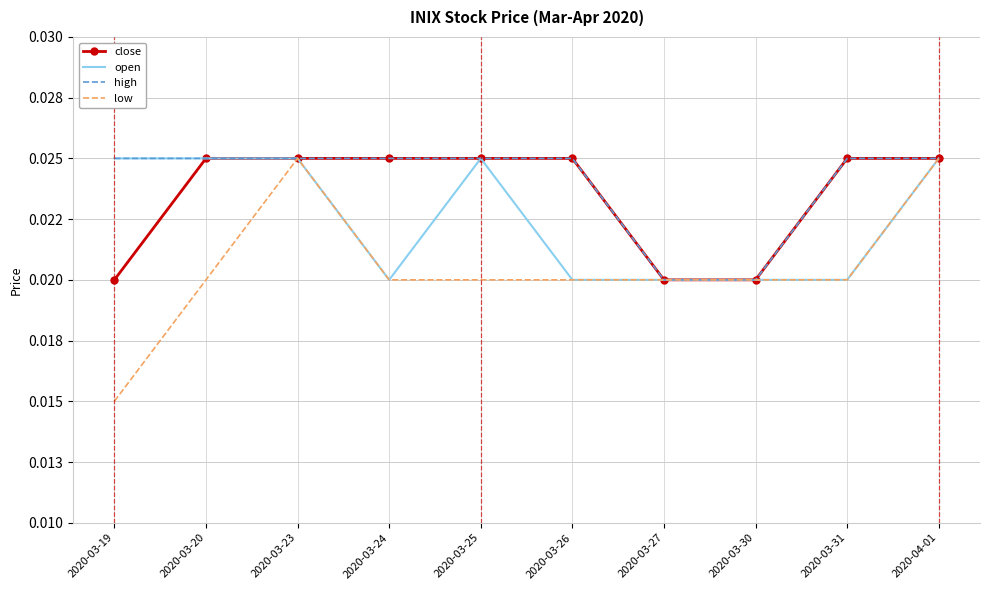

What position from the left is 2020-03-26?

6